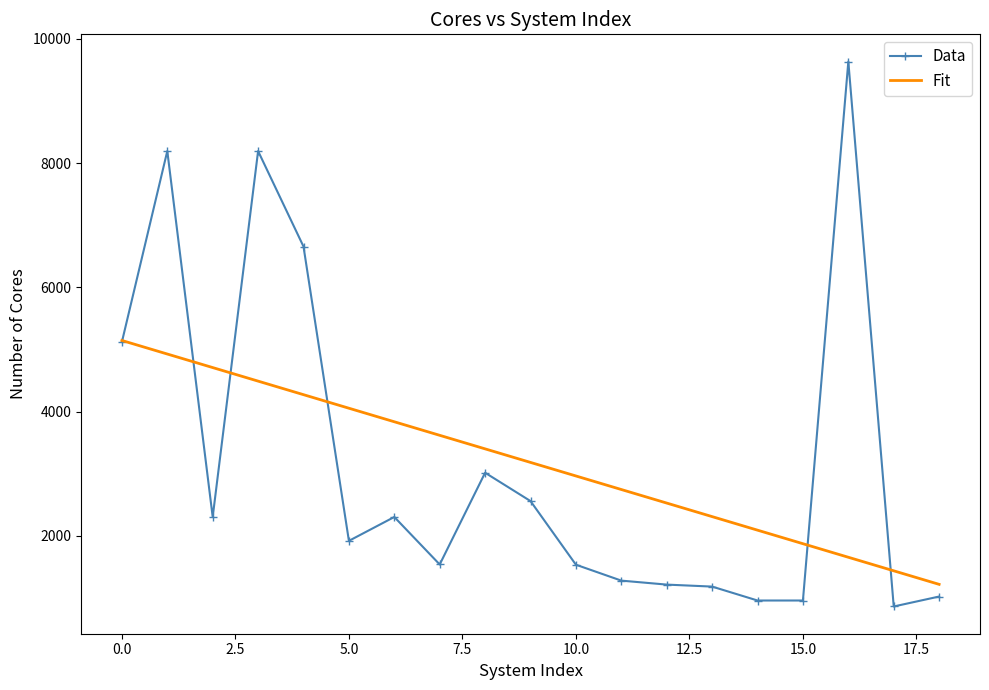

What is the maximum value for Fit?

5144.3